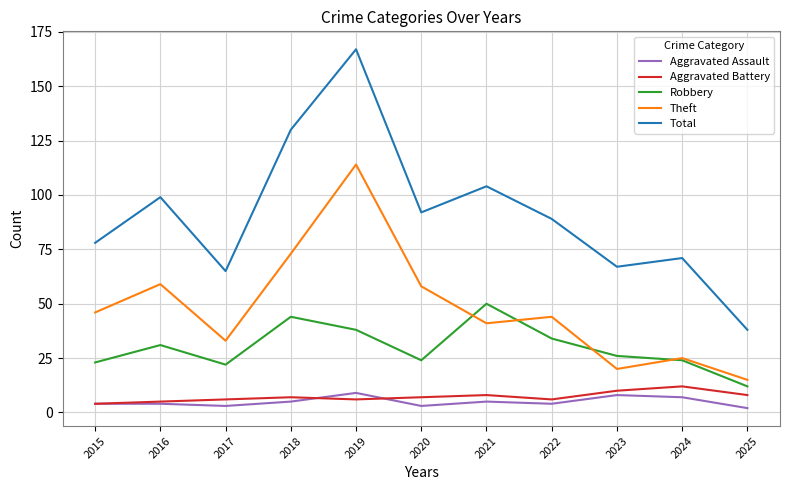

Reading right to left, transcribe all the data shown in this chart.

Aggravated Assault: 2025=2	2024=7	2023=8	2022=4	2021=5	2020=3	2019=9	2018=5	2017=3	2016=4	2015=4
Aggravated Battery: 2025=8	2024=12	2023=10	2022=6	2021=8	2020=7	2019=6	2018=7	2017=6	2016=5	2015=4
Robbery: 2025=12	2024=24	2023=26	2022=34	2021=50	2020=24	2019=38	2018=44	2017=22	2016=31	2015=23
Theft: 2025=15	2024=25	2023=20	2022=44	2021=41	2020=58	2019=114	2018=73	2017=33	2016=59	2015=46
Total: 2025=38	2024=71	2023=67	2022=89	2021=104	2020=92	2019=167	2018=130	2017=65	2016=99	2015=78